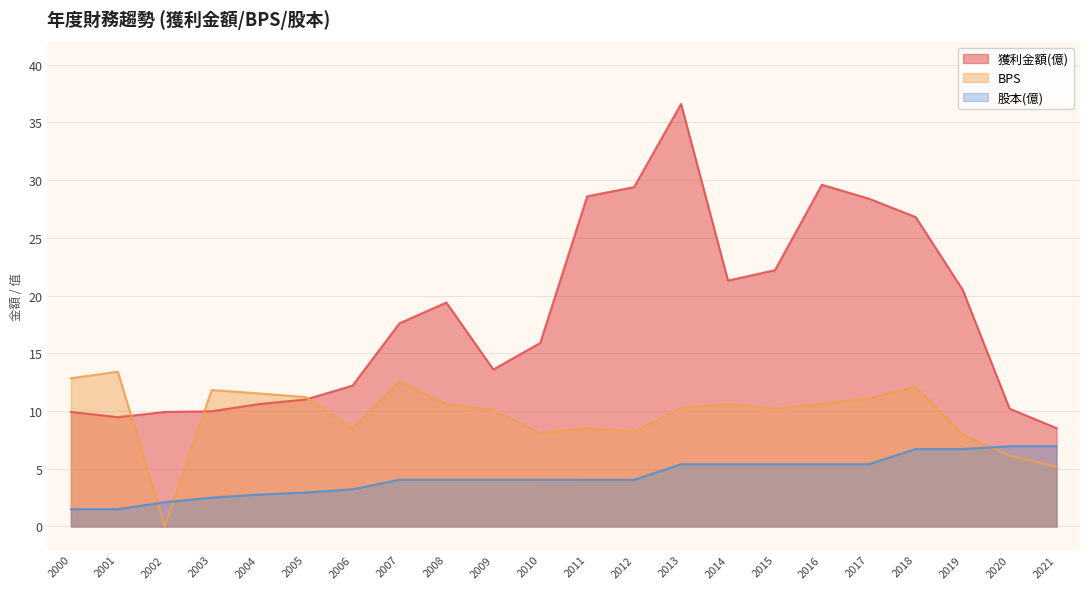

Which series has the widest spread of values?

獲利金額(億)